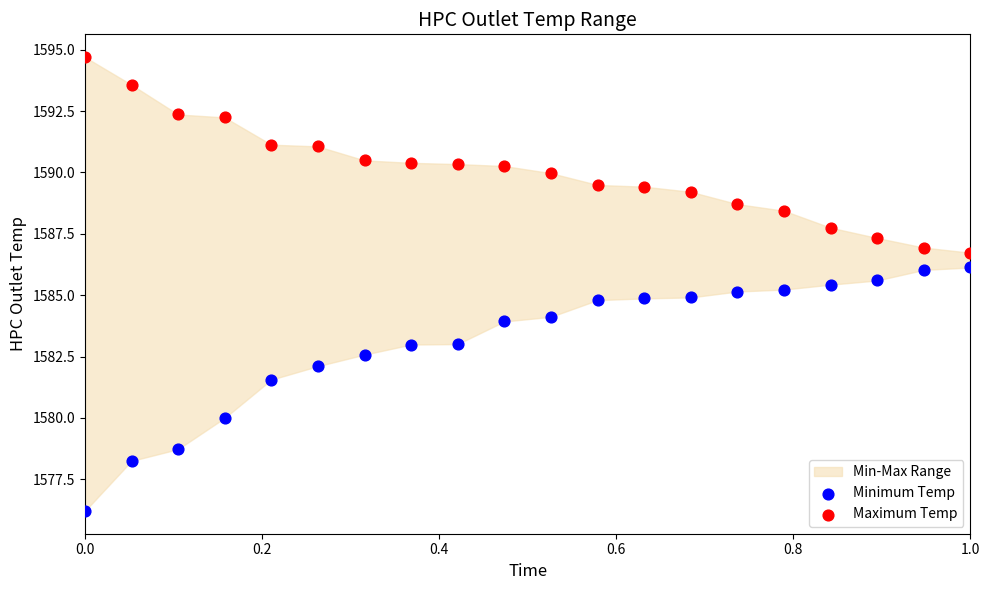

What is the X range (max minus min) for the scatter plot?

1.0